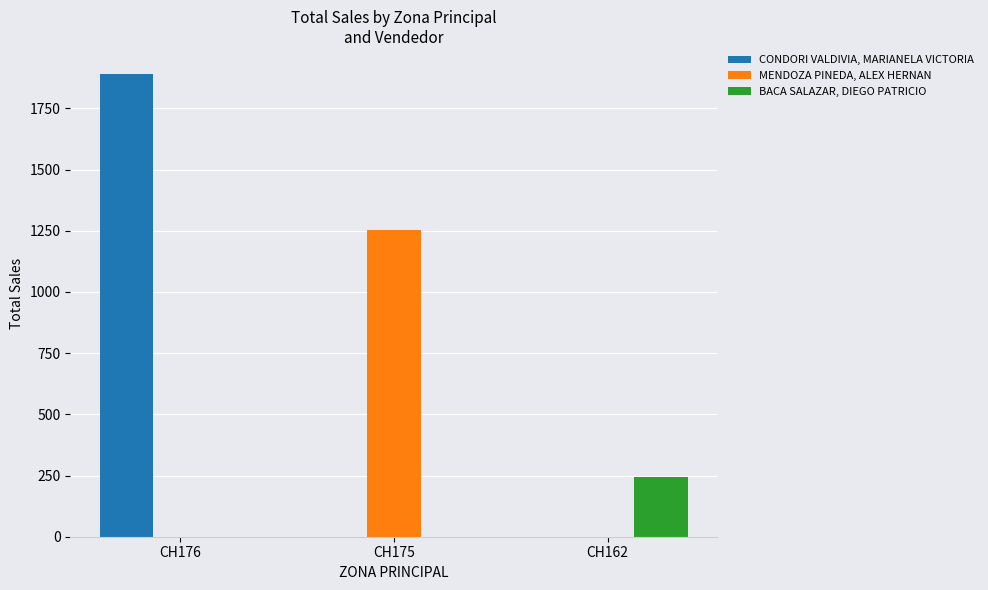

How many data points does each series have?

3